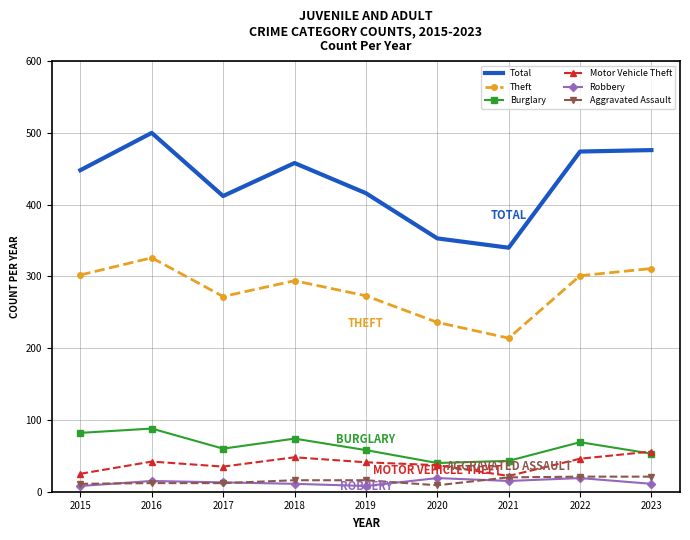

True or false: Aggravated Assault and Theft intersect in this chart.

False